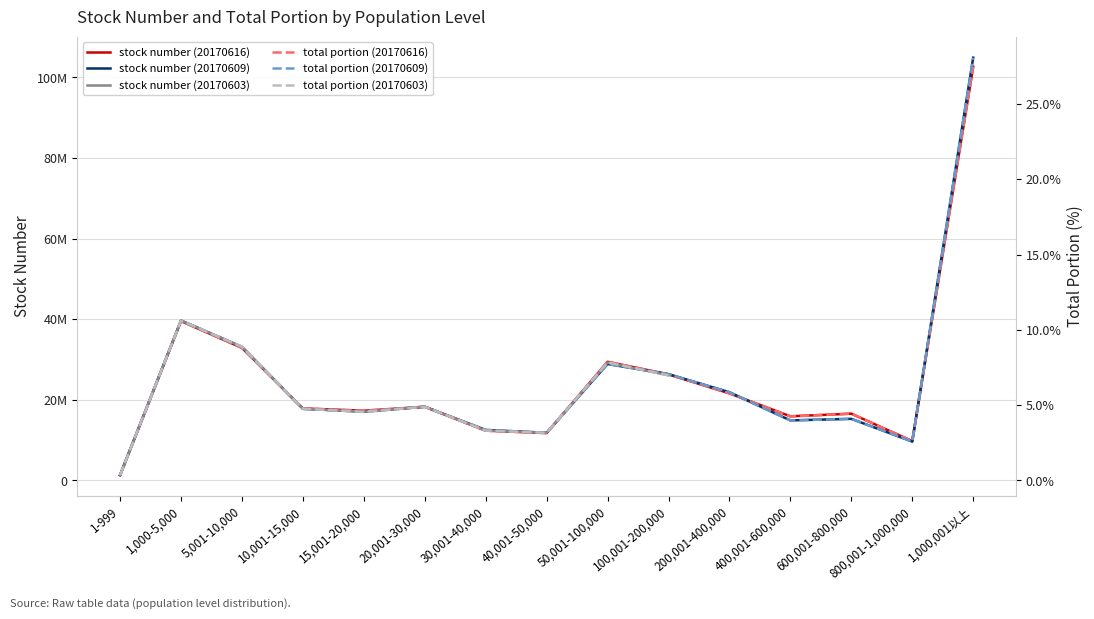

True or false: stock number (20170616) has more than 0 points higher than both neighbors.

True